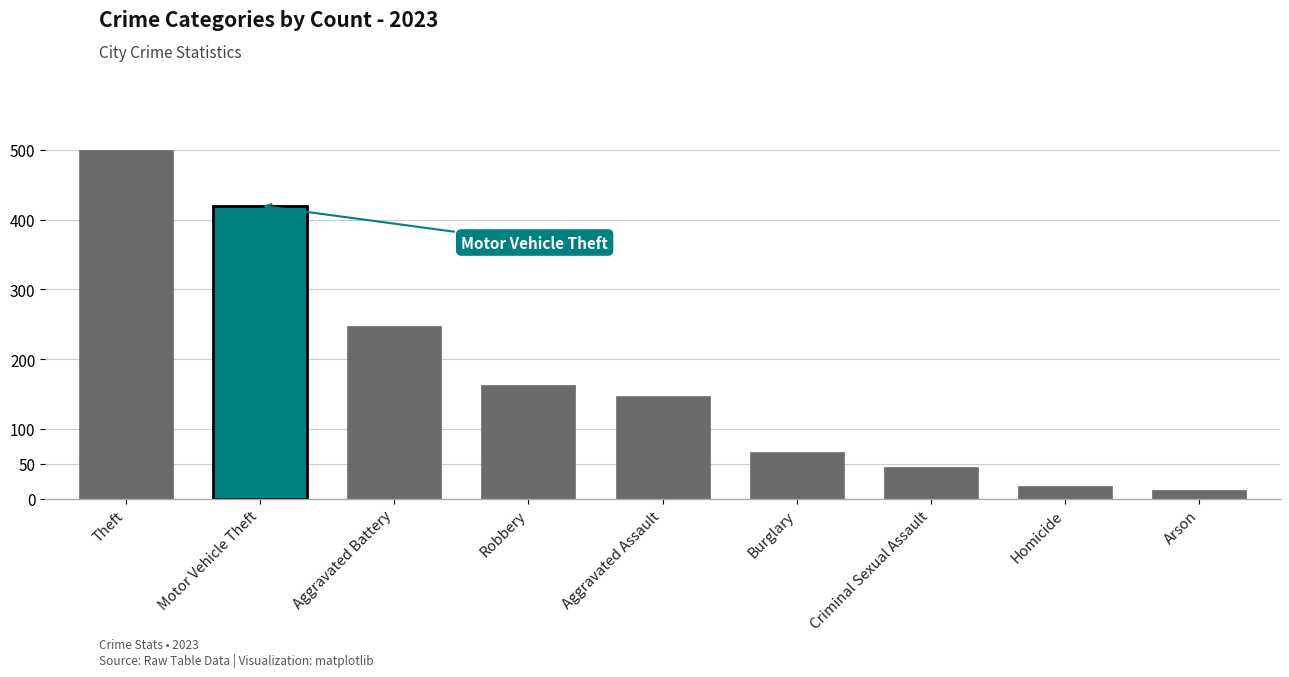

What is the label of the 3rd bar from the left?

Aggravated Battery